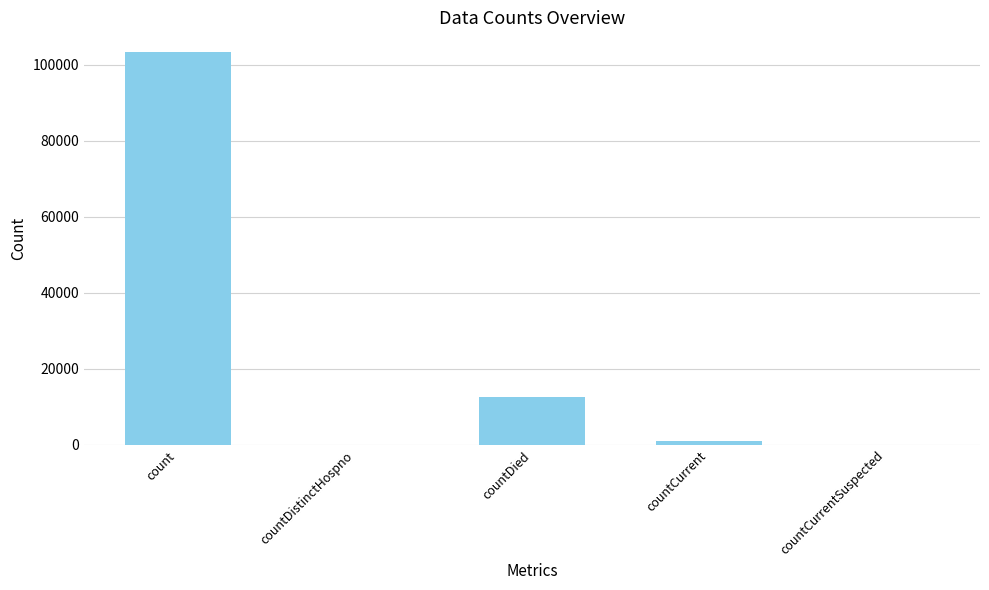

The chart shows a value of 12464 at countDied. True or false?

True